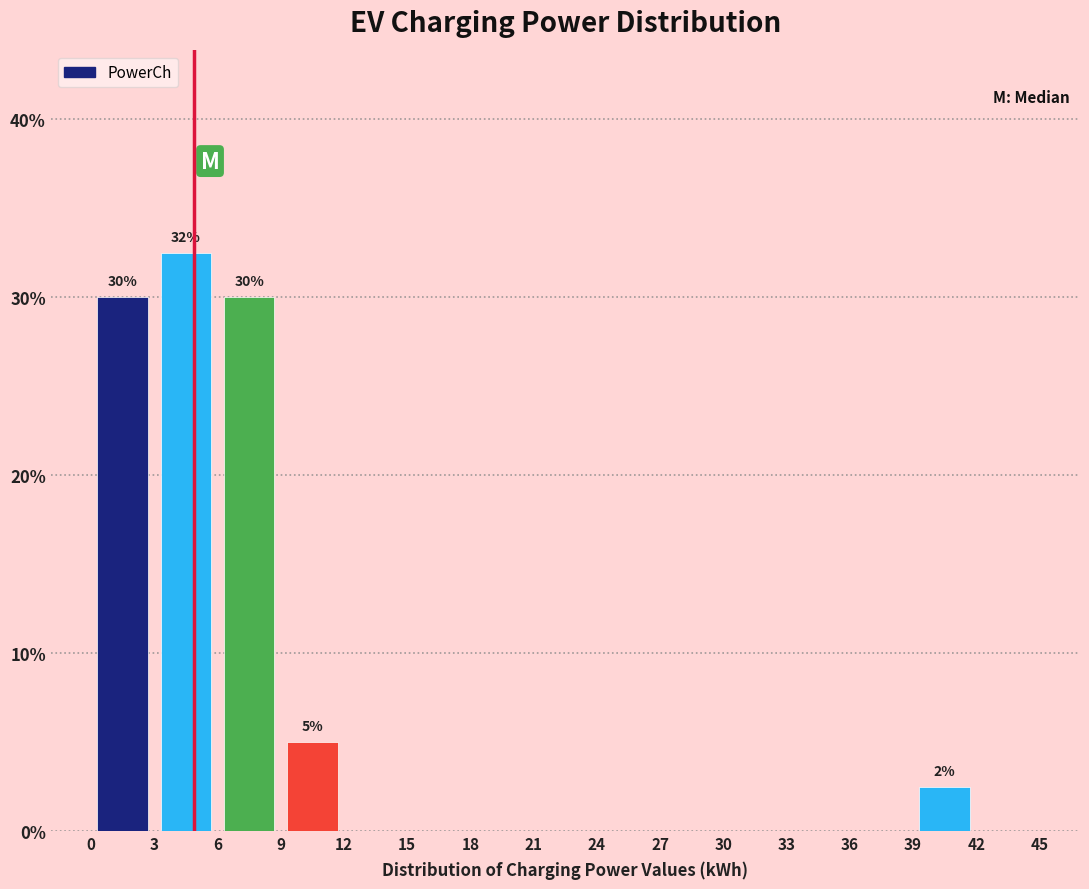

Over which range of the x-axis is the bar tallest?

3 to 6